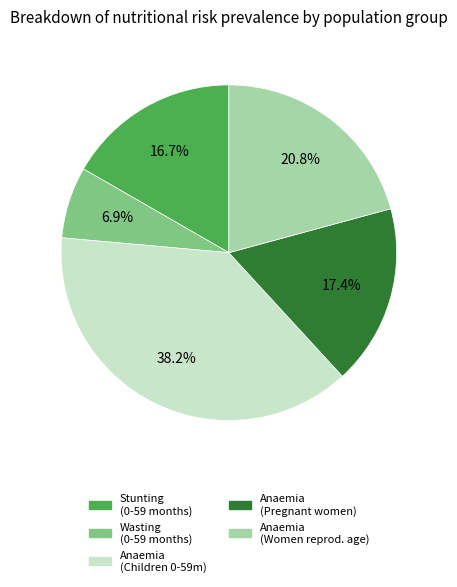

Count the number of slices in the pie.

5